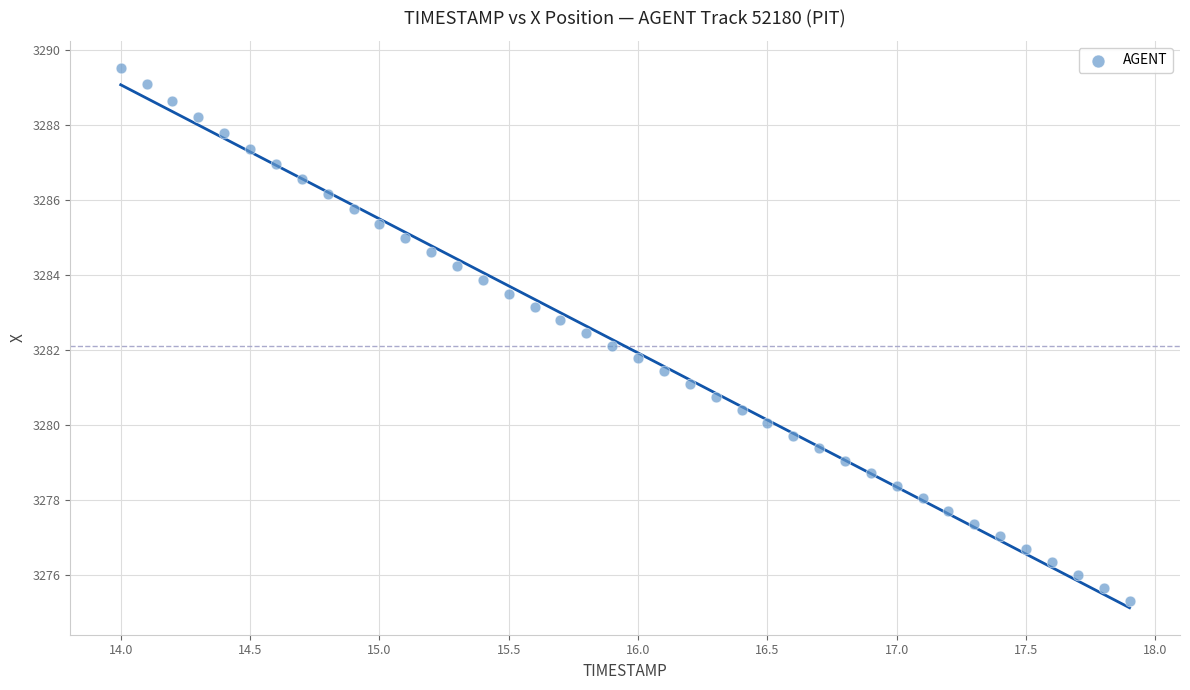

What is the range of X values (max minus min)?

3.9